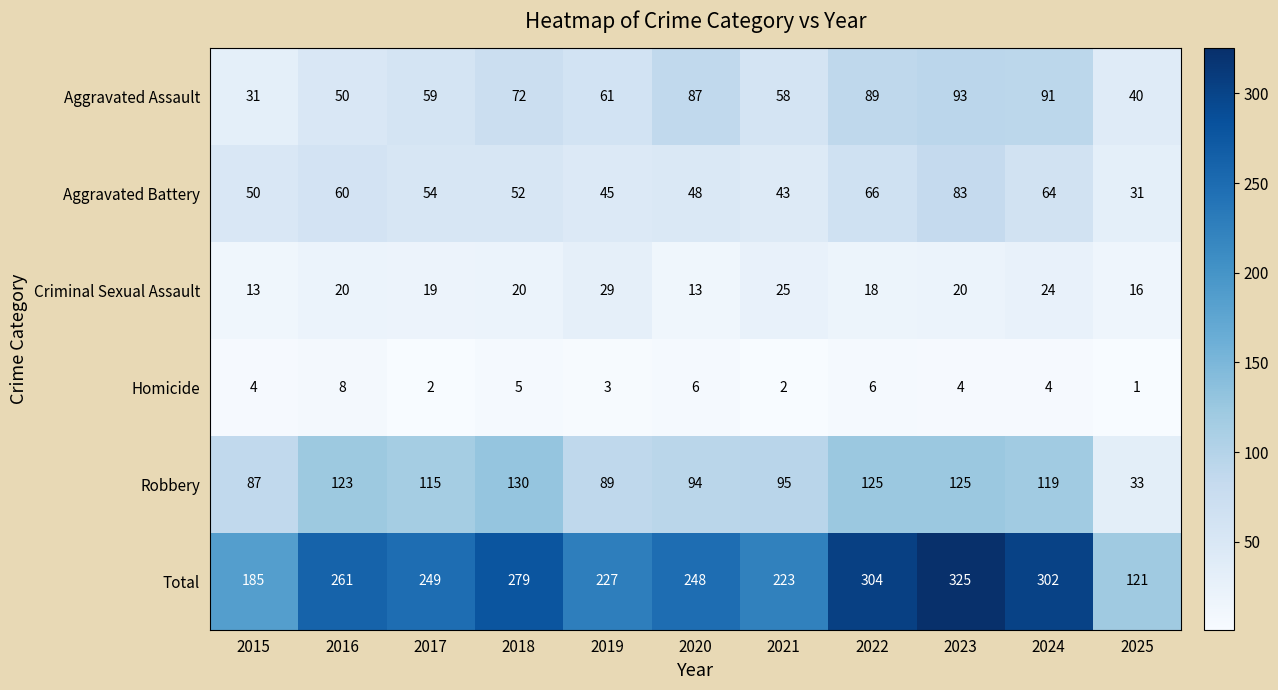

What is the total value across all series at 2019?

454